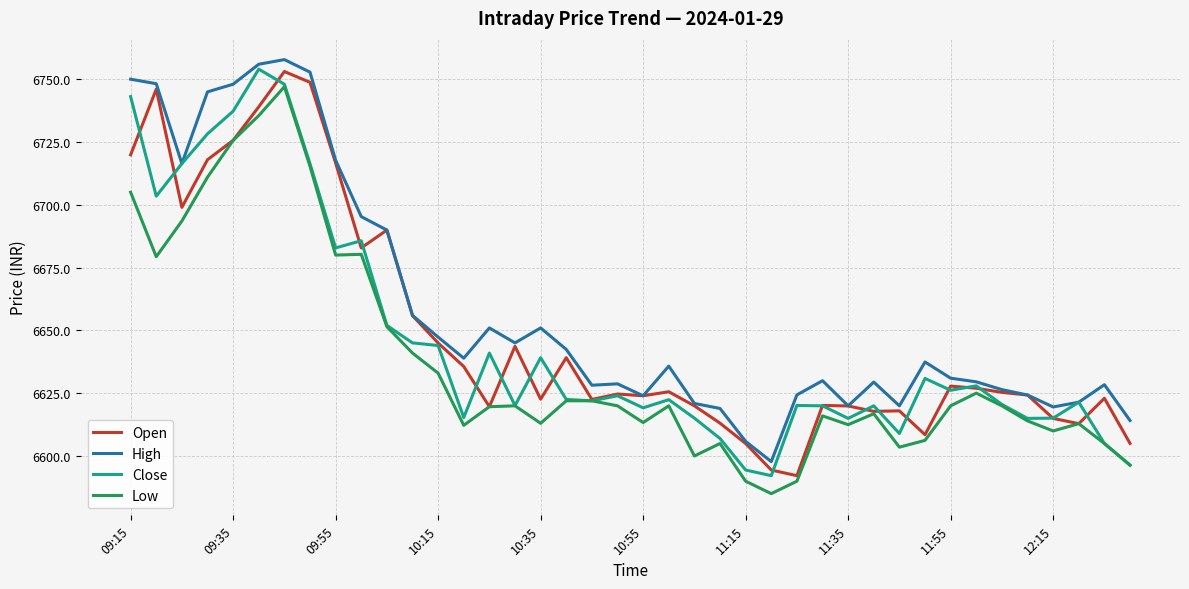

What is the minimum value shown in the chart?

6585.1